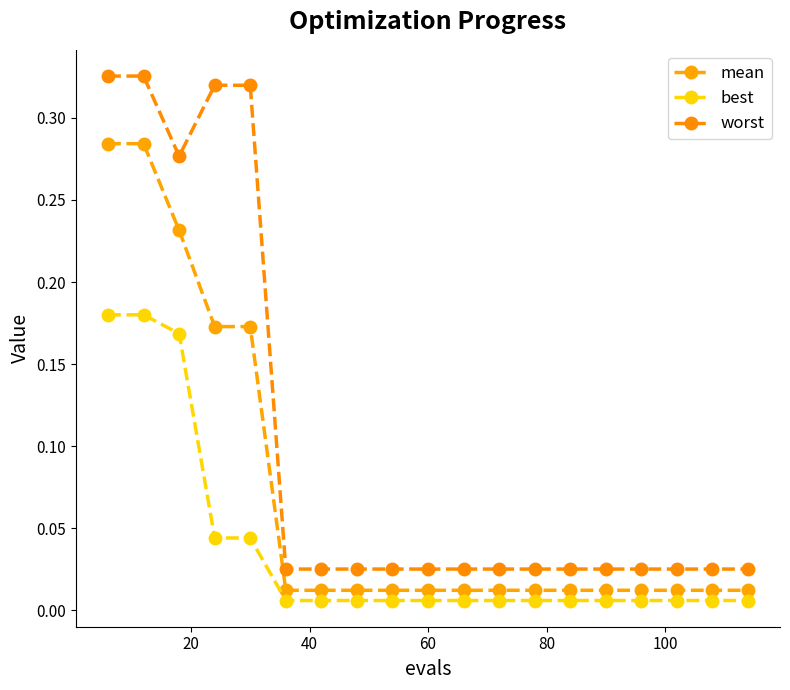

How many lines are shown in the chart?

3